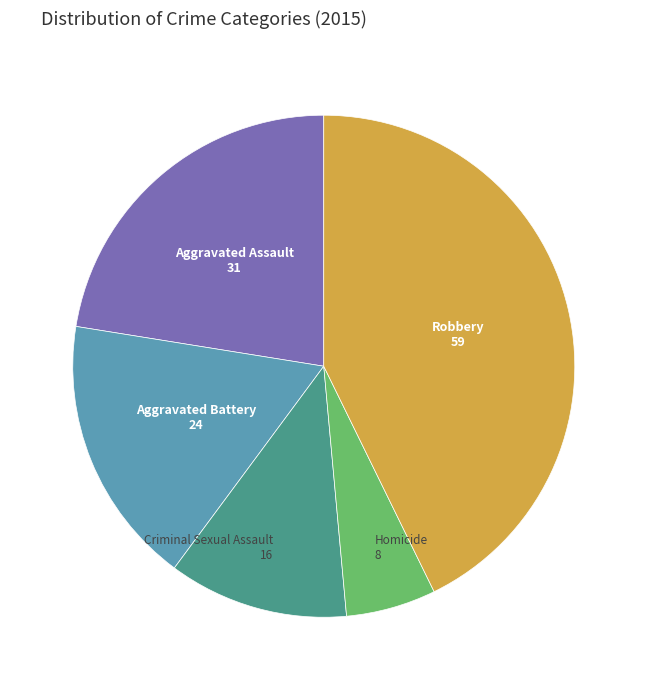

Rank the categories by value from highest to lowest.

Robbery, Aggravated Assault, Aggravated Battery, Criminal Sexual Assault, Homicide